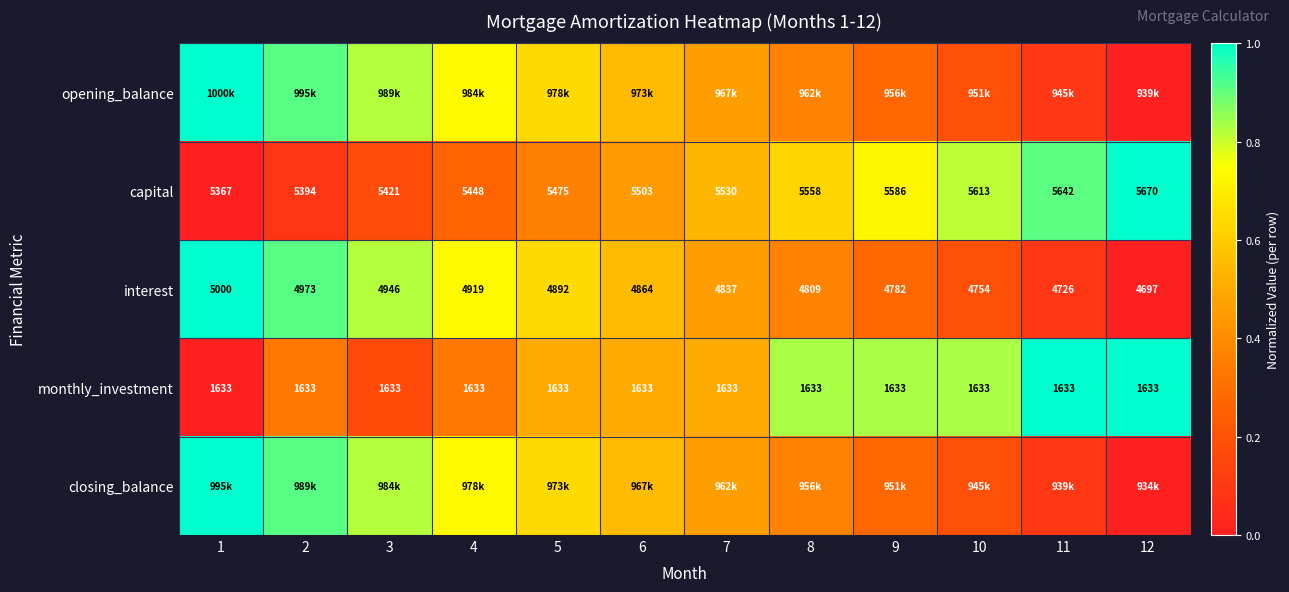

Which series has the largest range (max minus min)?

opening_balance